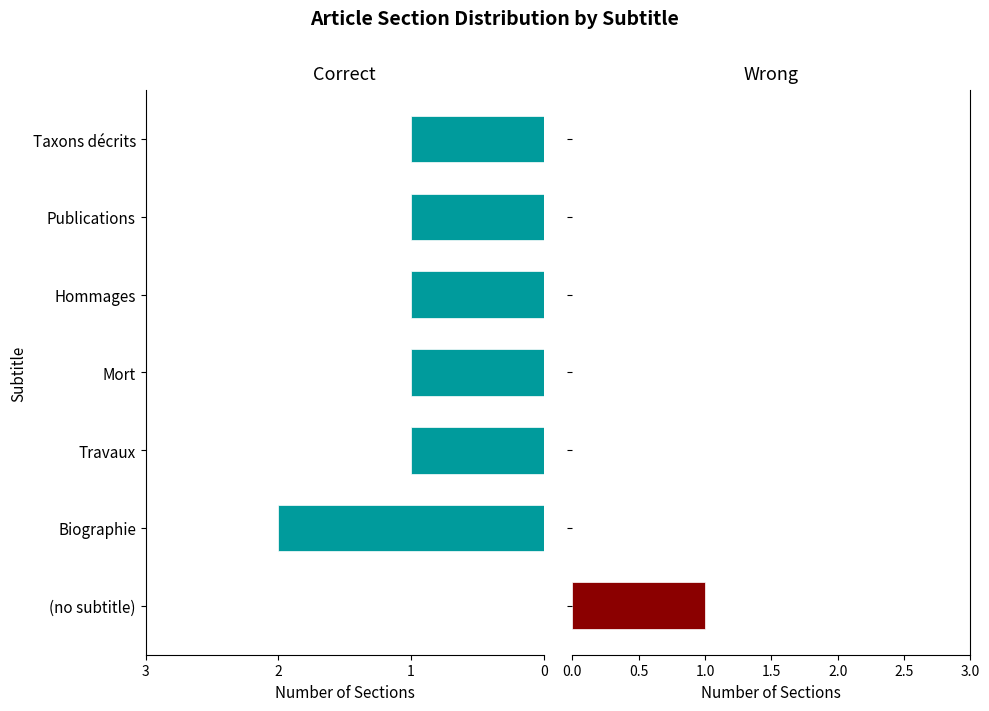

List the labels in order of Correct value, smallest first.

Biographie, Travaux, Mort, Hommages, Publications, Taxons décrits, (no subtitle)